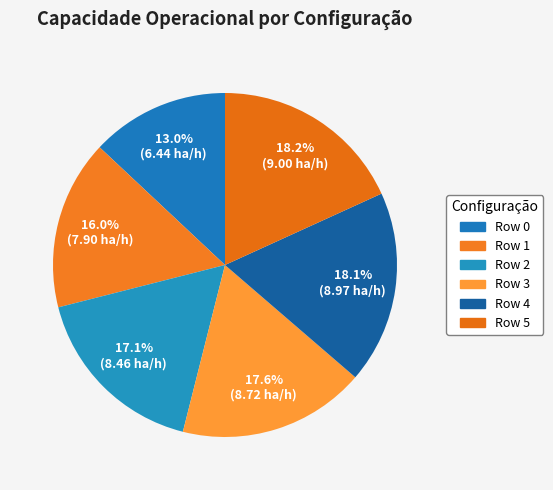

Approximately how many times larger is the value at Row 0 compared to Row 1?

0.8